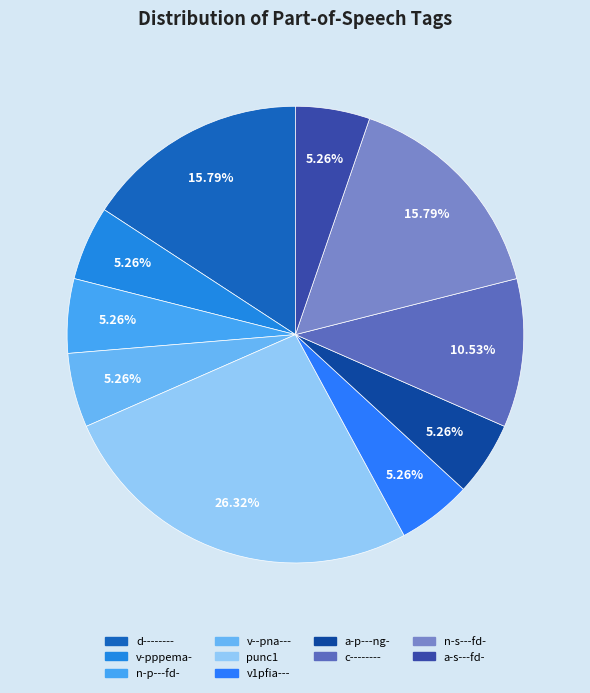

Is there any slice that represents more than half of the pie?

No